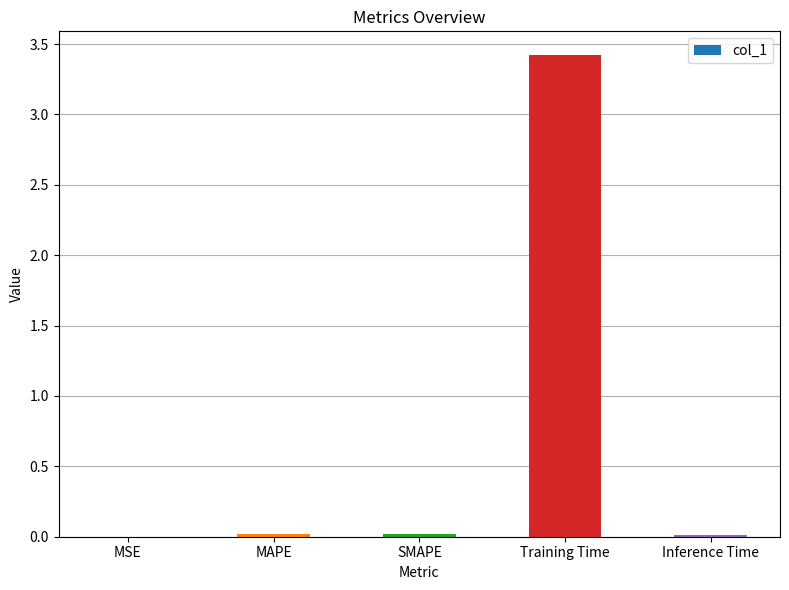

What is the sum of all values?

3.5